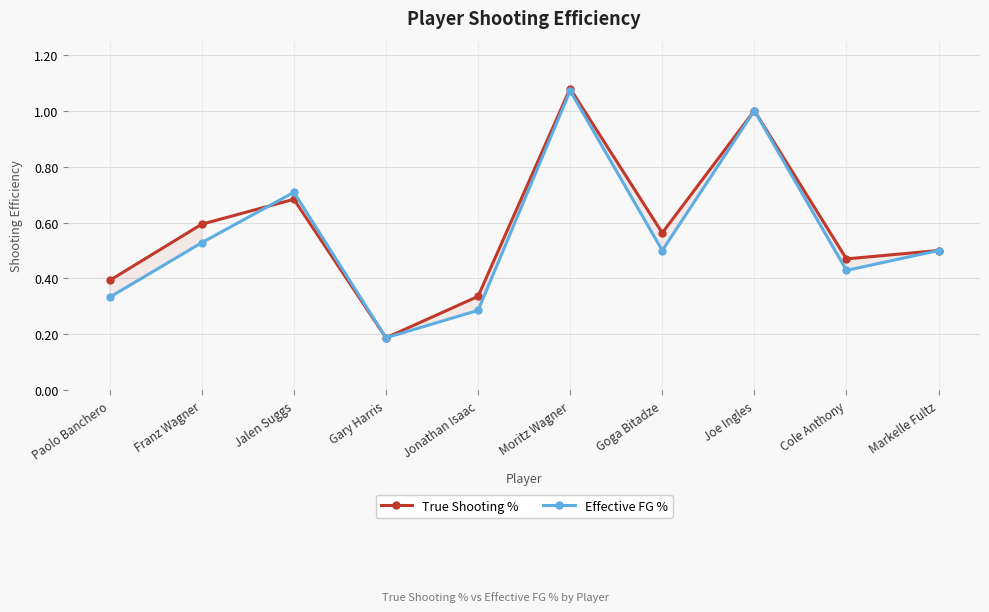

What are all the series names shown in the legend?

True Shooting %, Effective FG %